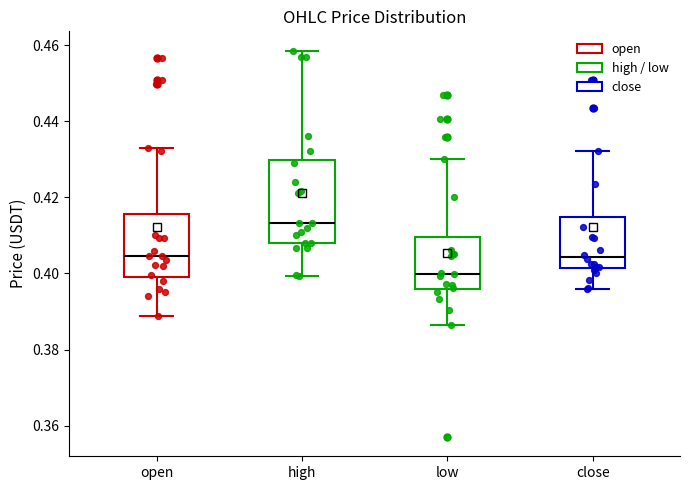

Which box is the tallest, from its lower edge to its upper edge?

high